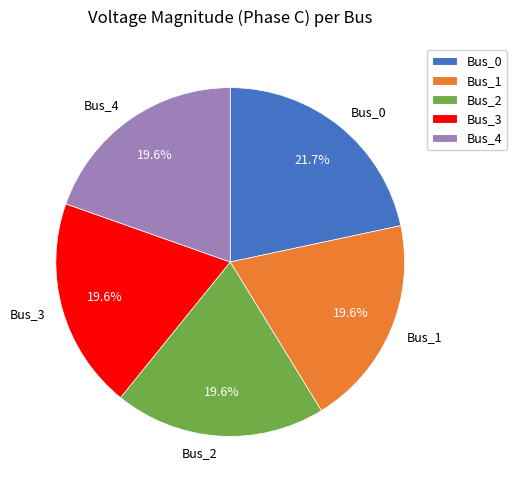

What is the total percentage of Bus_3 and Bus_2?

39.2%